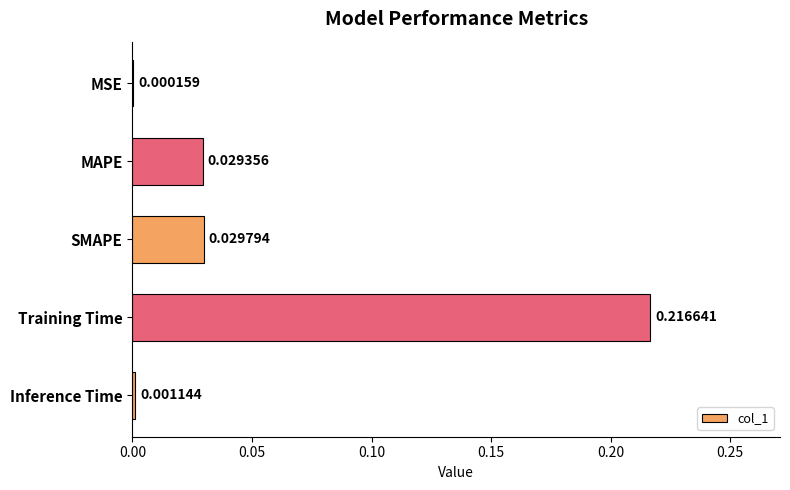

How many distinct data groups are displayed?

1